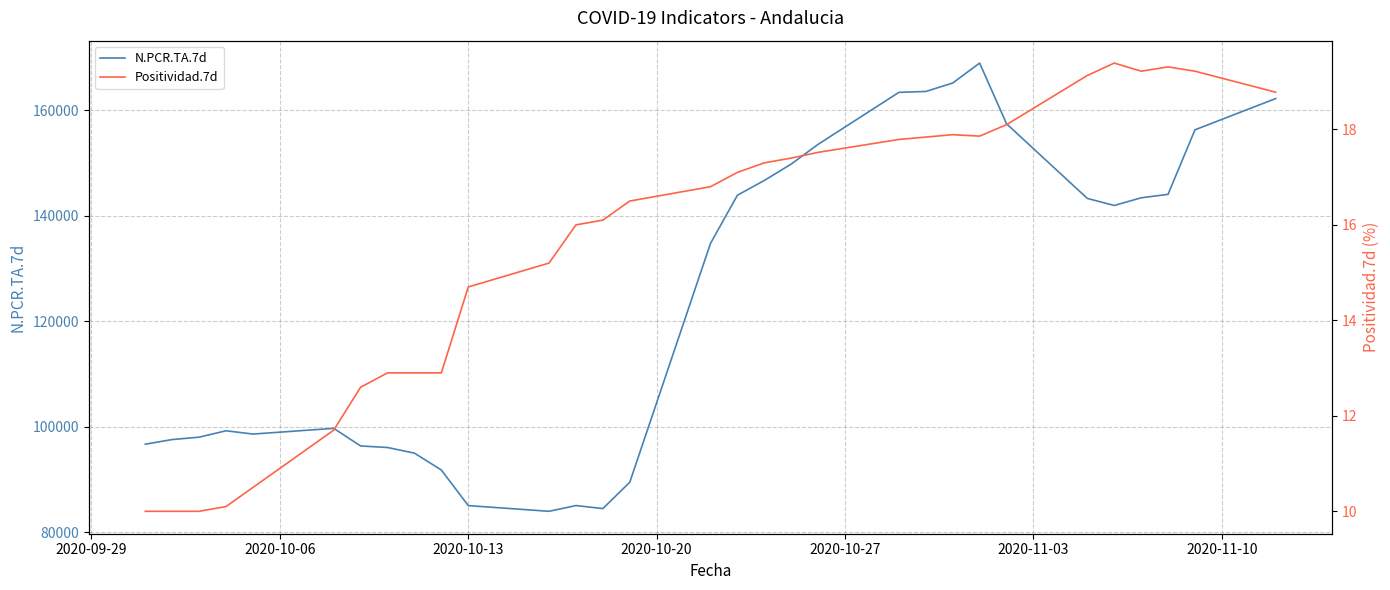

How many lines are shown in the chart?

2